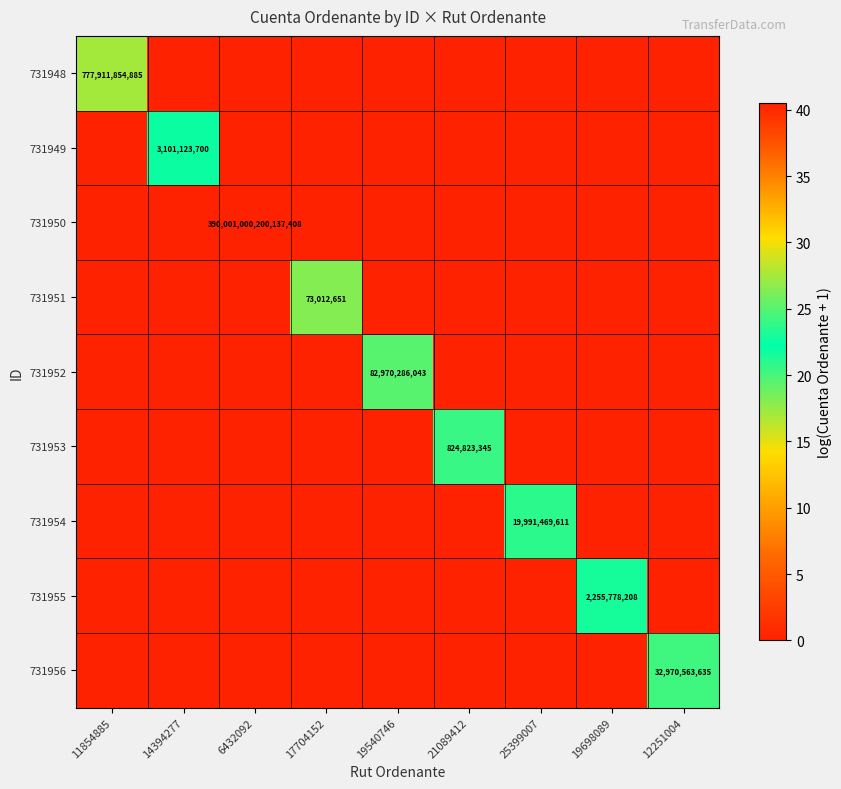

Which category has the lowest value across all series?

14394277